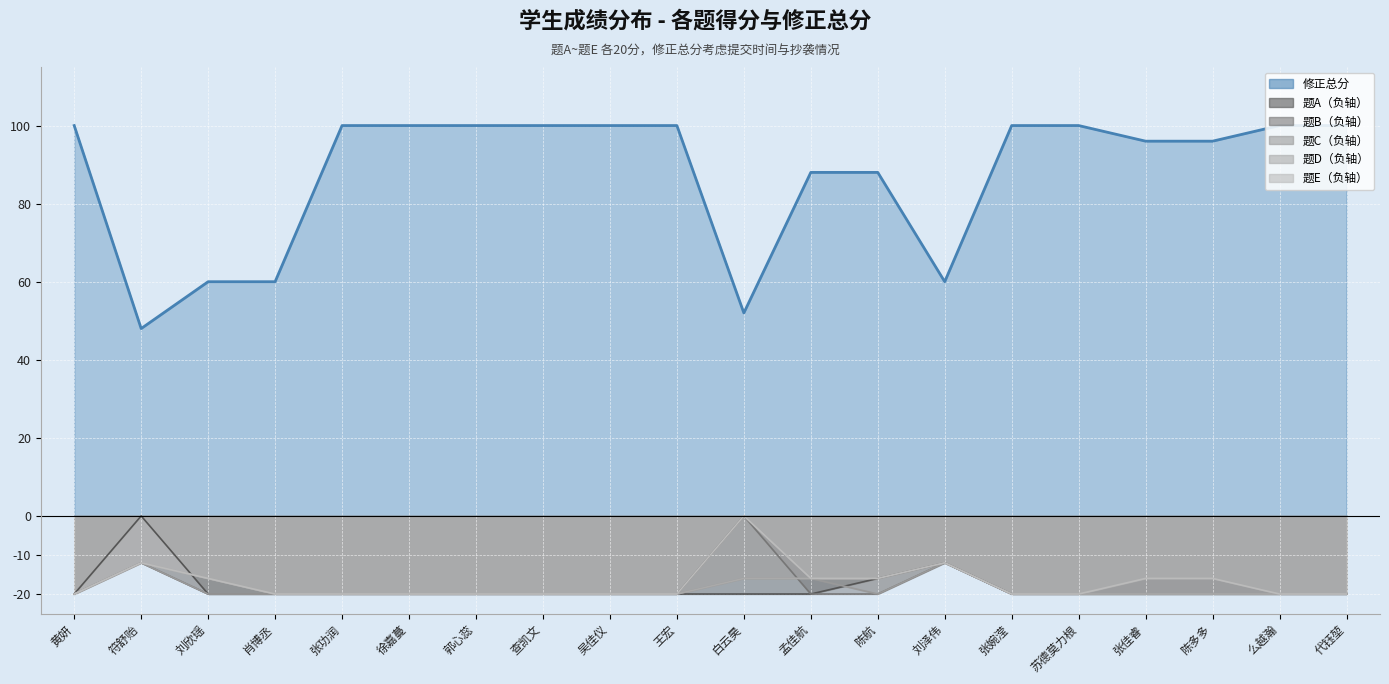

In 题B, how many points are higher than both neighbors (excluding endpoints)?

3